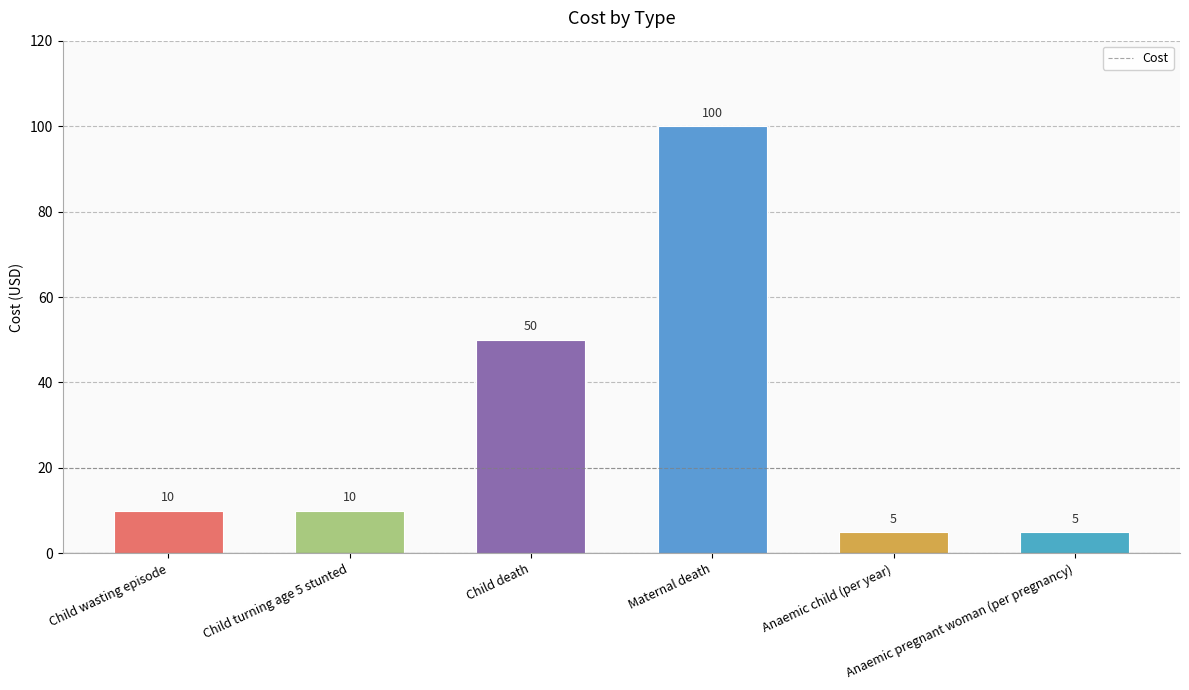

What is the average value?

30